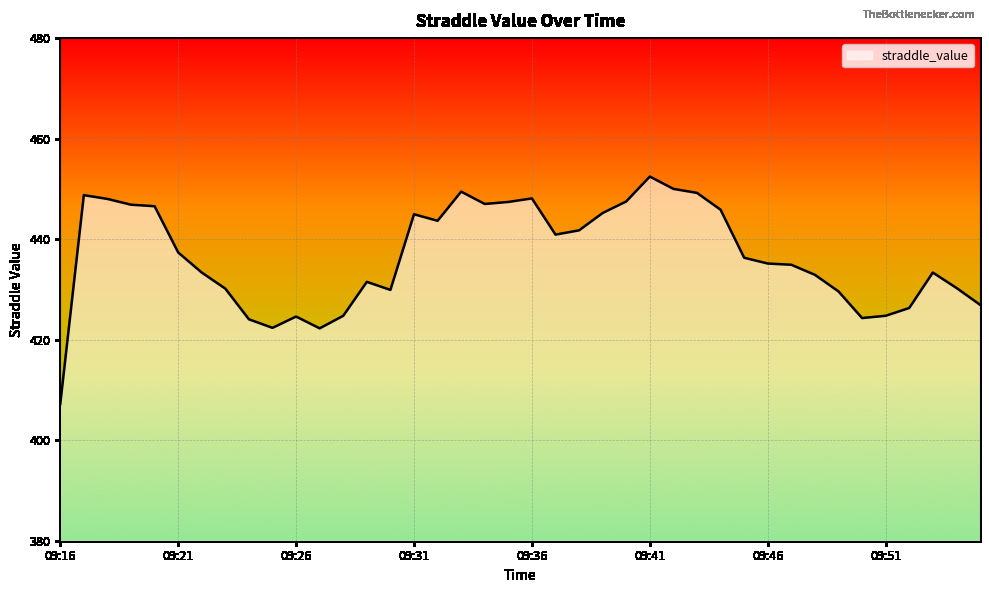

What is the smallest value displayed?

407.2